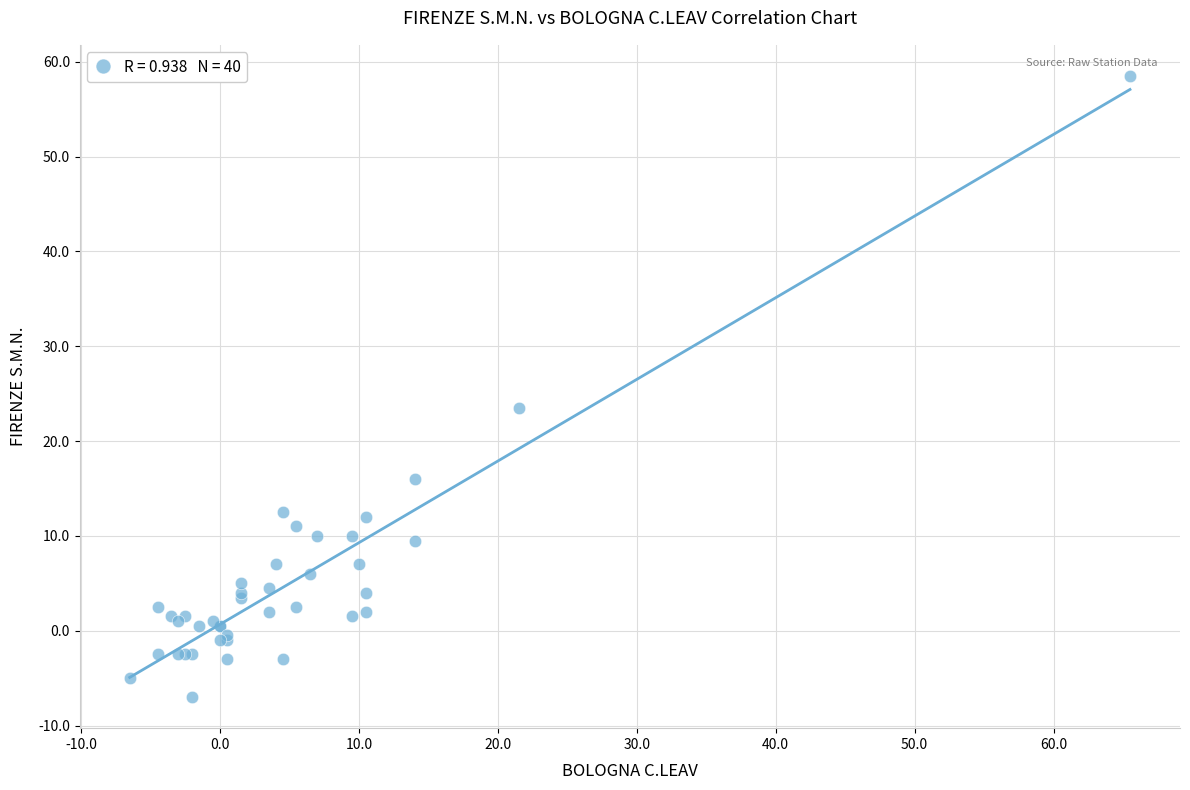

What Y value in the scatter plot is closest to 25?

23.5